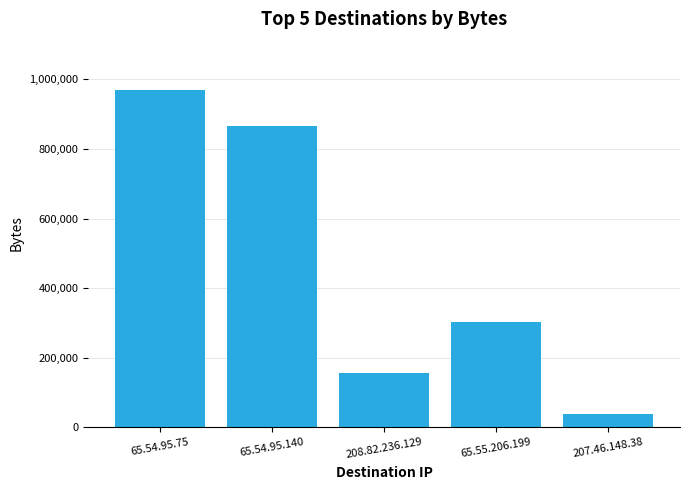

Count the number of data series in this chart.

1